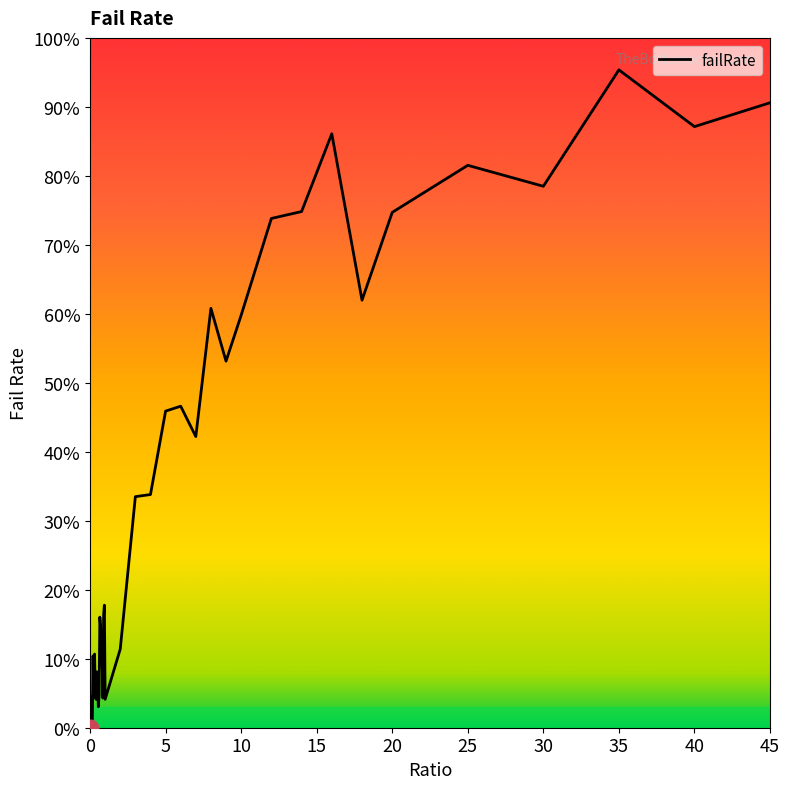

What is the difference between the values at 12 and 0.8?

0.6